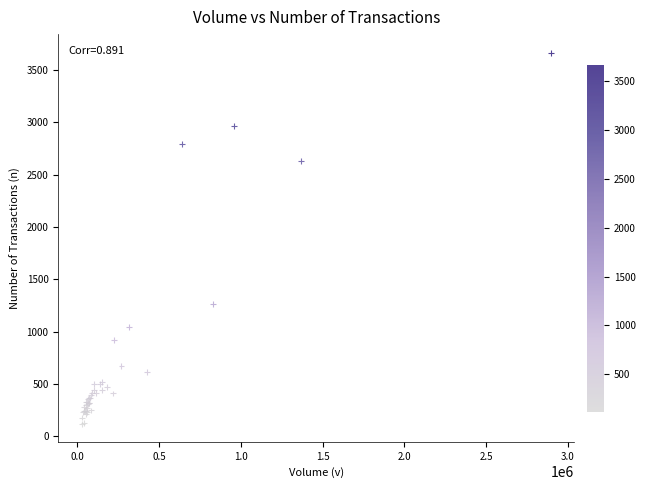

What Y value in the scatter plot is closest to 1894?

1262